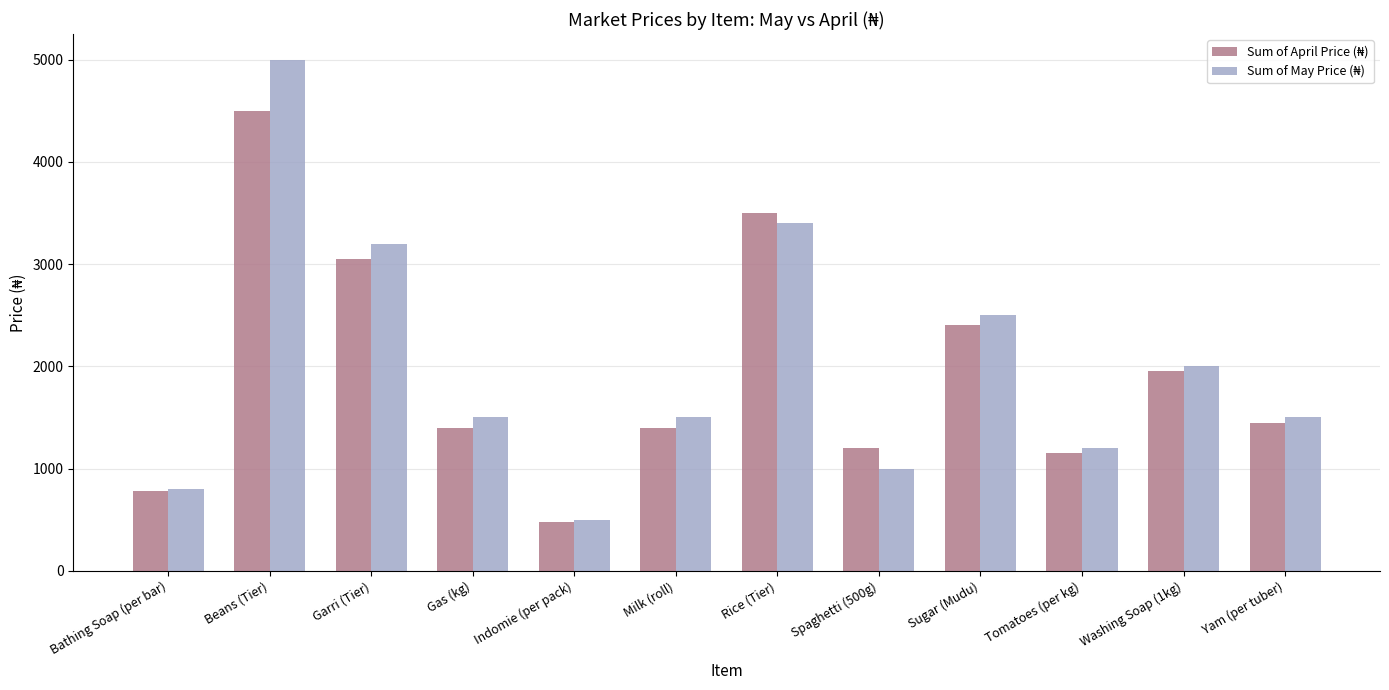

What is the label of the 12th bar from the left?

Yam (per tuber)